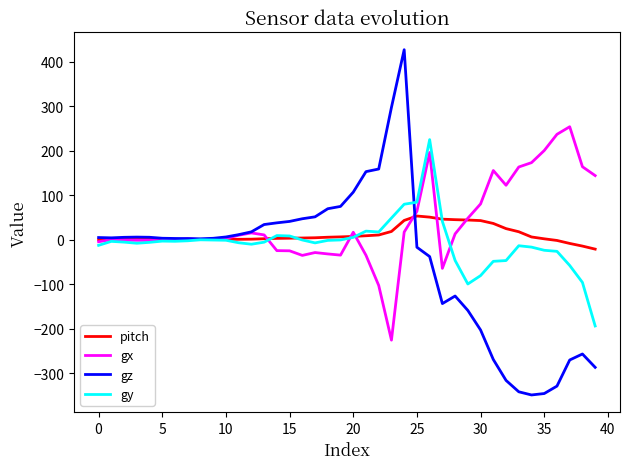

Which series has the widest spread of values?

gz